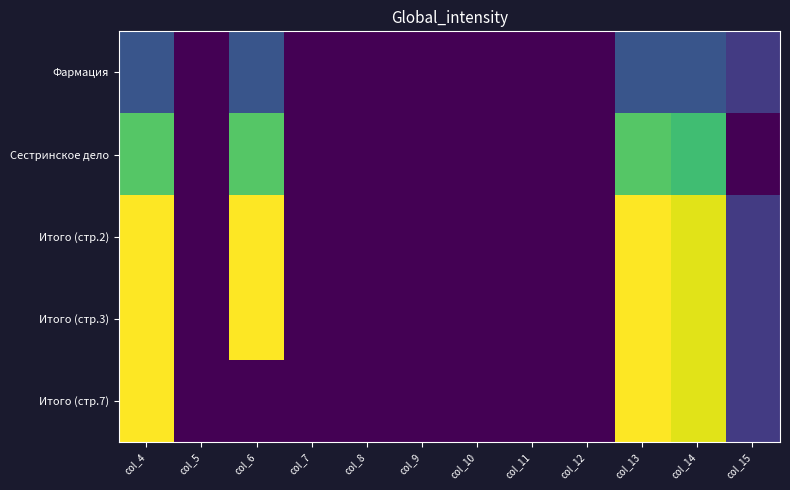

Rank the series by their maximum value, from highest to lowest.

Итого (стр.2), Итого (стр.3), Итого (стр.7), Сестринское дело, Фармация